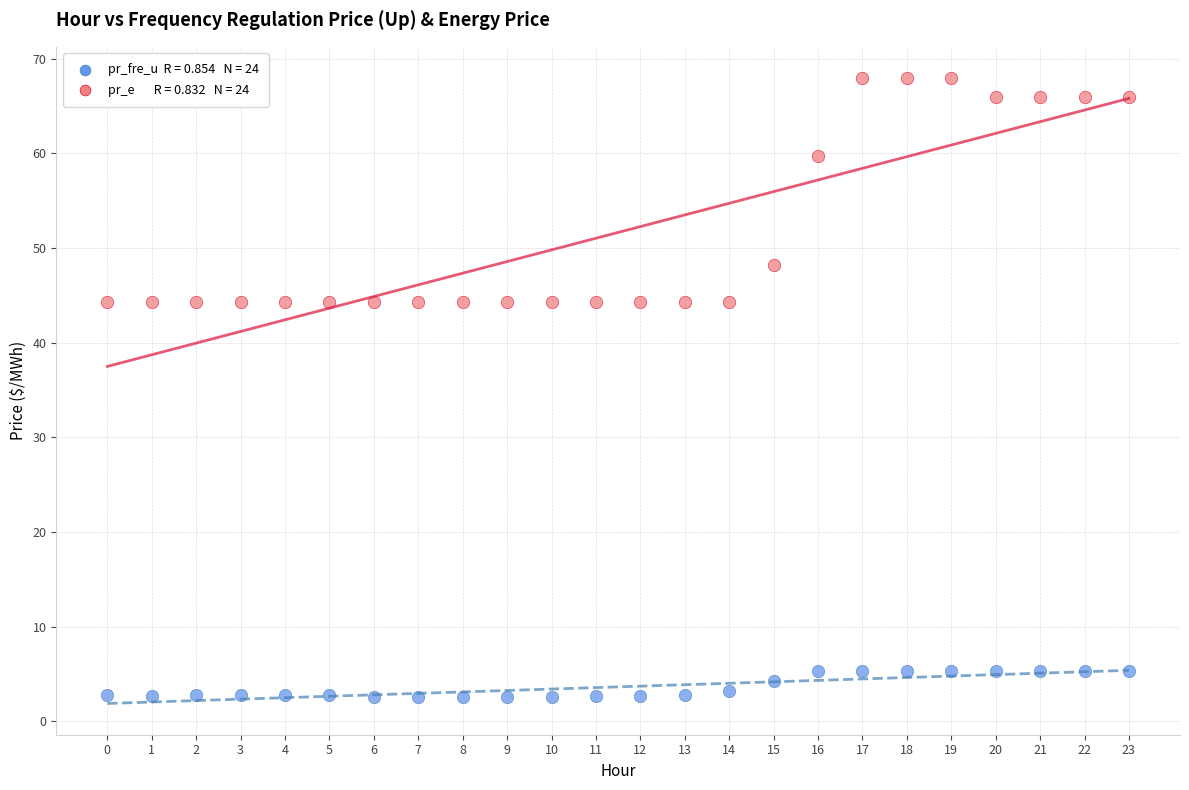

Across all data points, what is the range of Y values (max minus min)?

65.4